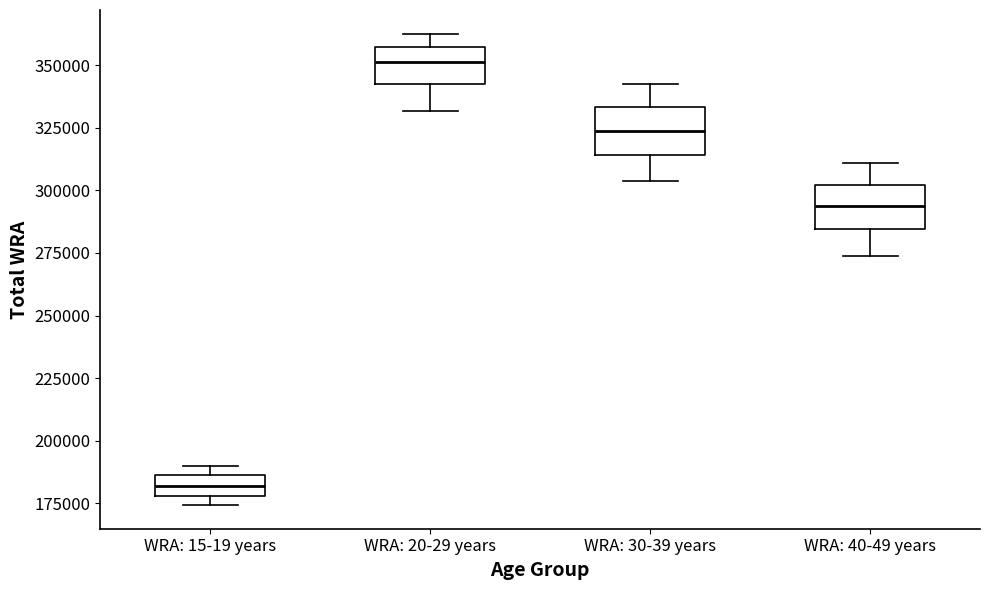

Reading left to right, read every box against the y-axis: the position of its median line, the range the box covers, and the ends of its whiskers. The values are not printed on the chart, so give them approximately, as read against the axis.

WRA: 15-19 years: median 180000 (inside the box), box 180000 to 185000, whiskers 175000 to 190000
WRA: 20-29 years: median 350000, box 345000 to 355000, whiskers 330000 to 365000
WRA: 30-39 years: median 325000, box 315000 to 335000, whiskers 305000 to 340000
WRA: 40-49 years: median 295000, box 285000 to 300000, whiskers 275000 to 310000